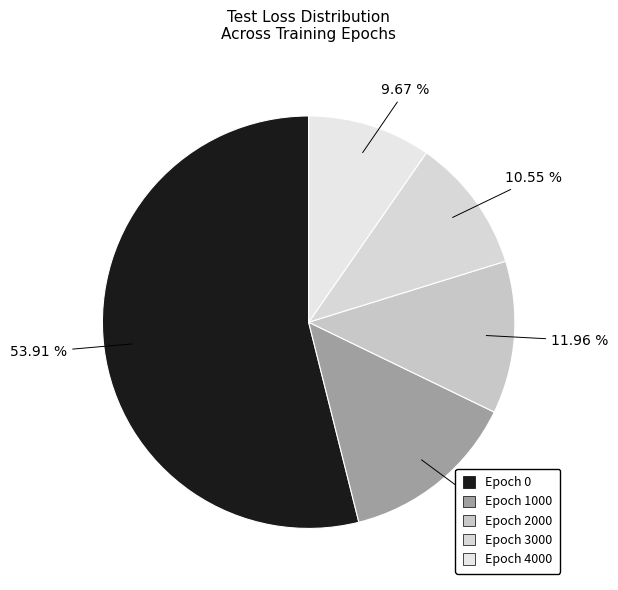

Which category has the smallest portion of the pie?

Epoch 4000